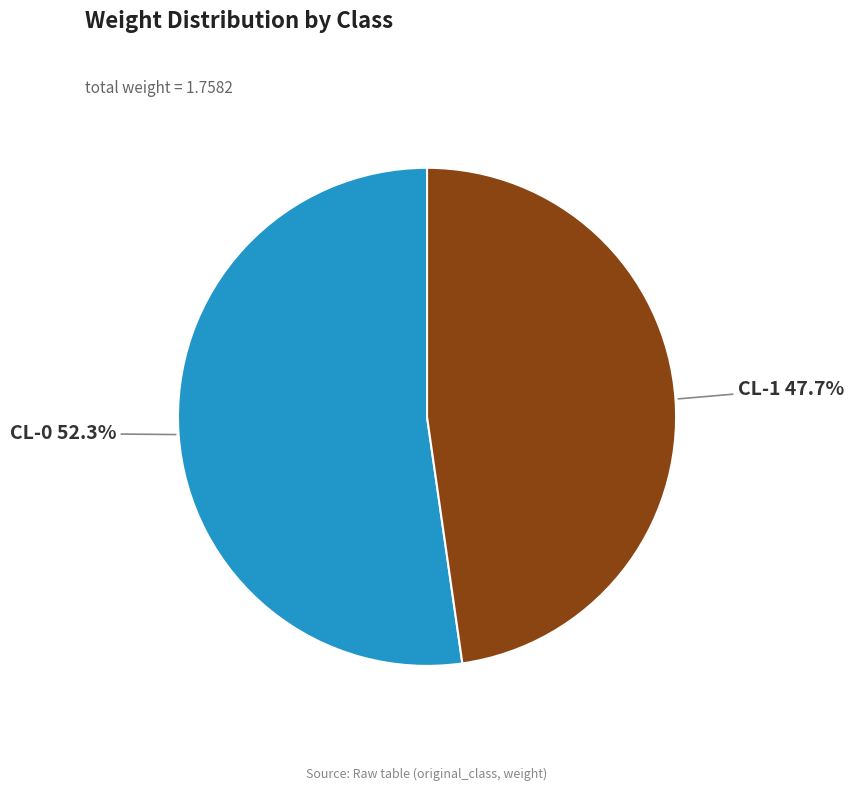

Is it true that CL-0 is 52% of the pie?

True